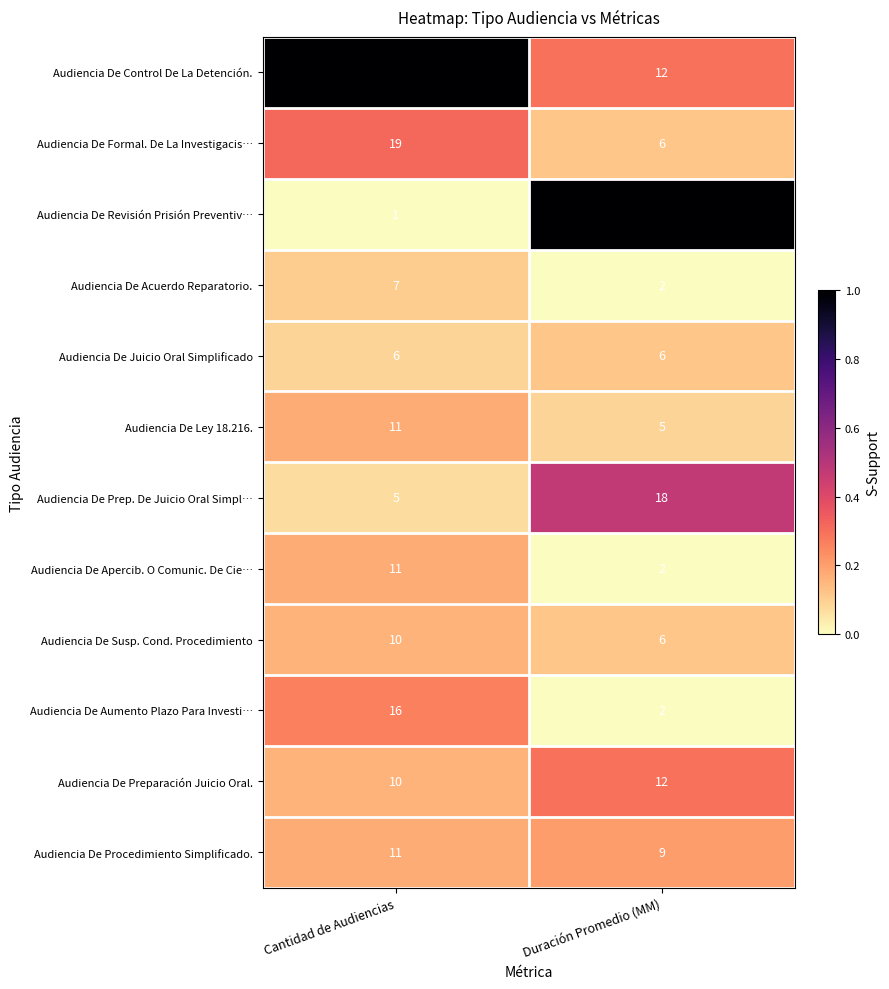

Which series has the largest total across all categories?

Audiencia De Control De La Detención.